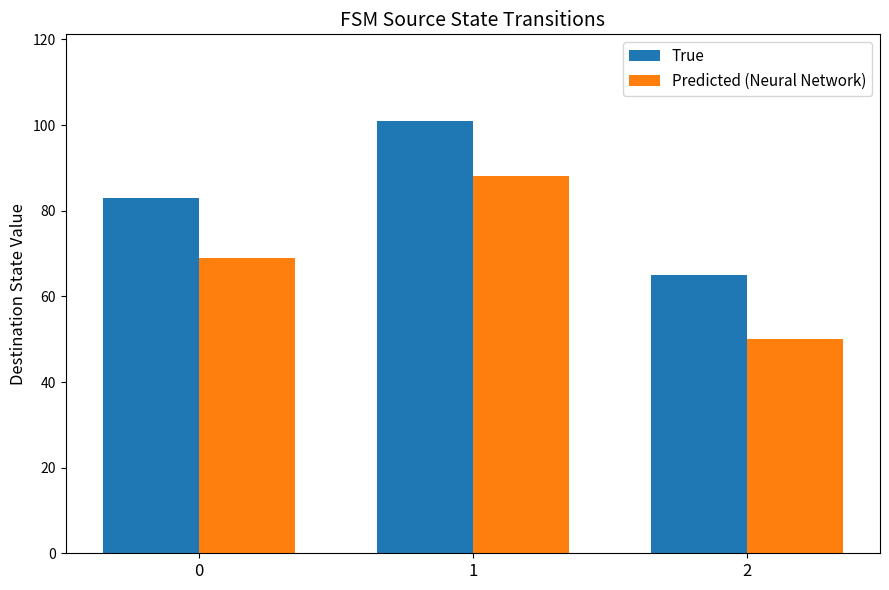

How many values in the True series are below 83?

1